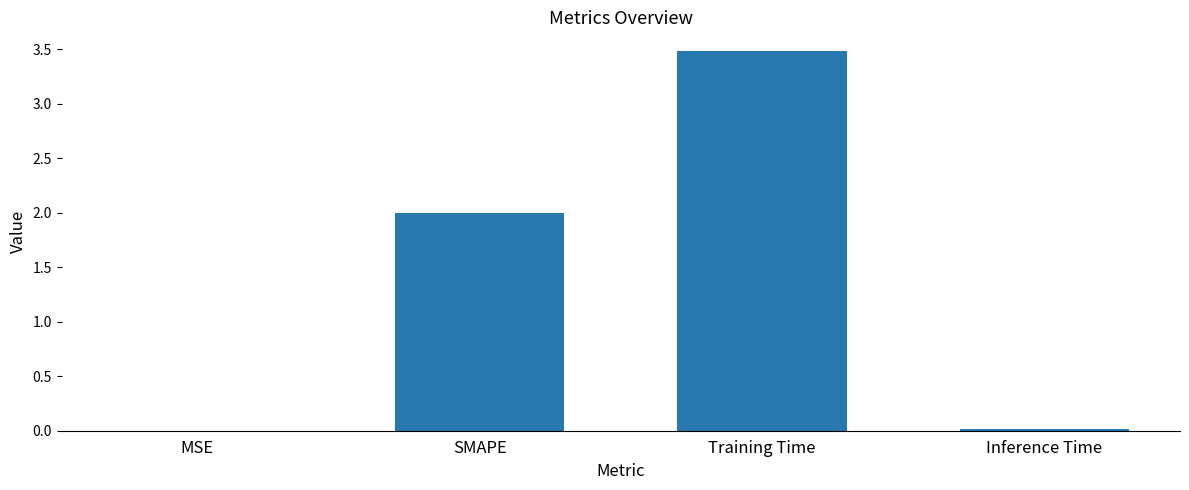

What is the greatest value displayed?

3.5